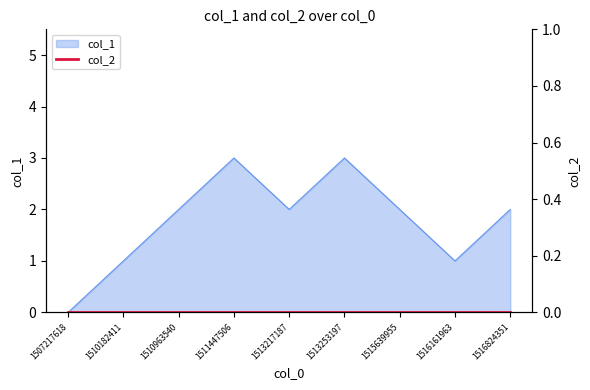

What is the value of the 6th point from the left?

3